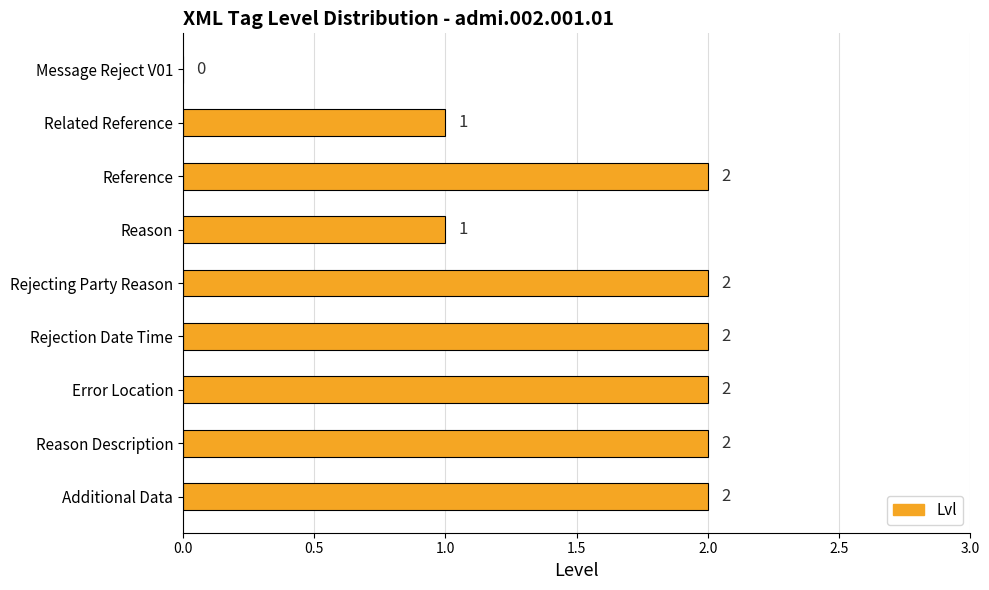

What is the sum of all values?

14